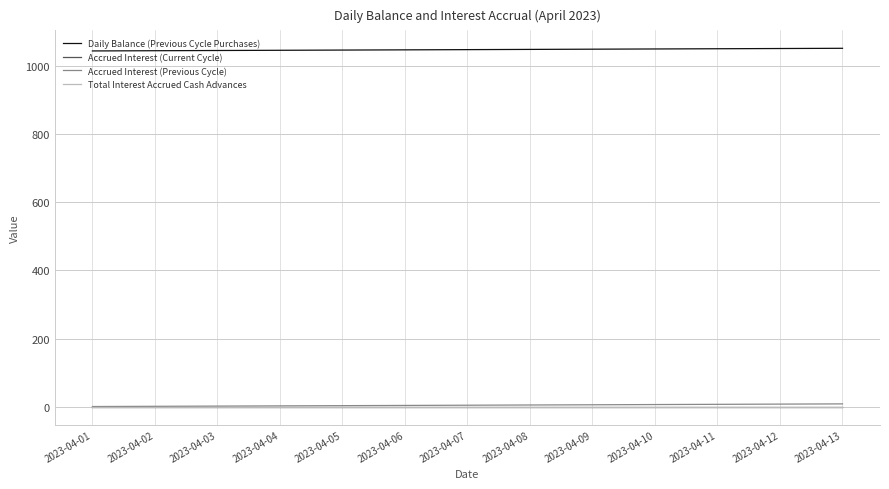

Is this an area chart (filled region under the line)?

No